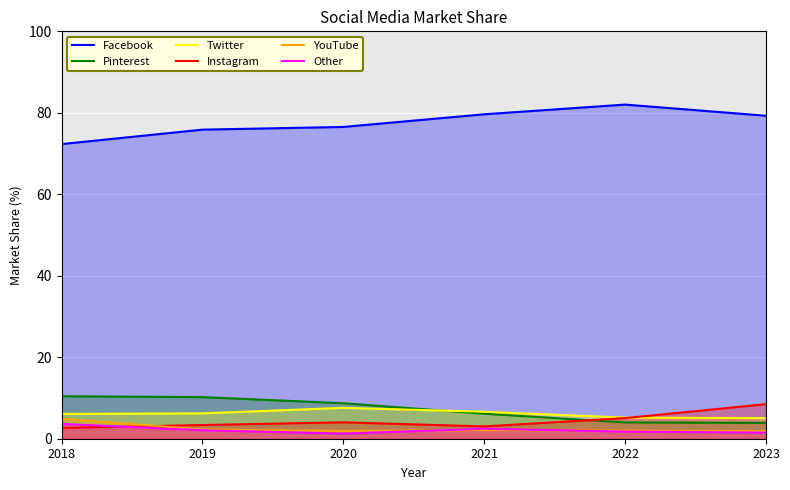

What is the average value of the Instagram series?

4.4